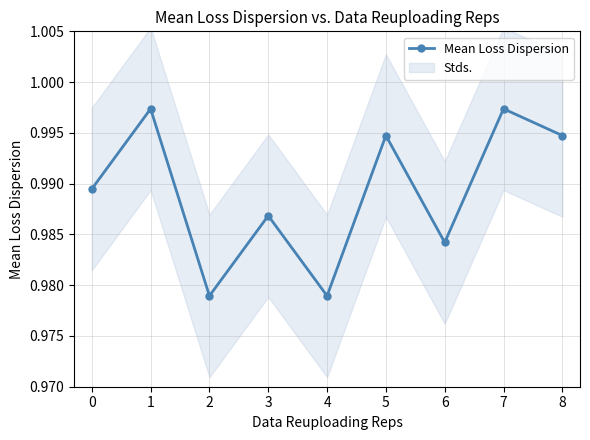

What is the greatest value displayed?

1.0